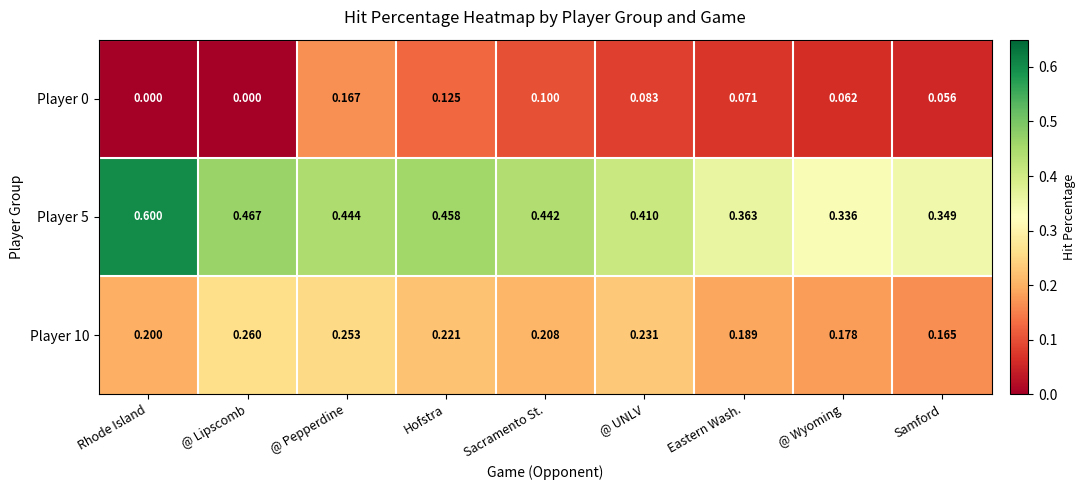

Rank the categories by Player 5 value from lowest to highest.

@ Wyoming, Samford, Eastern Wash., @ UNLV, Sacramento St., @ Pepperdine, Hofstra, @ Lipscomb, Rhode Island